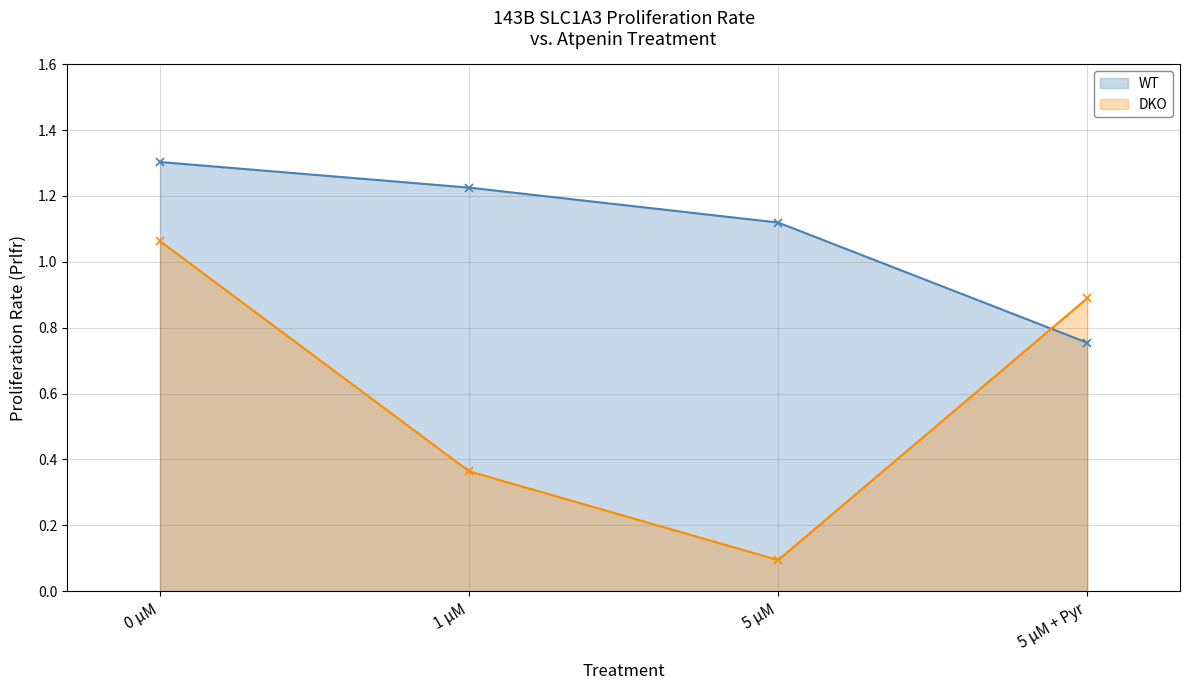

The value of DKO at 1 μM is 0.5. True or false?

False